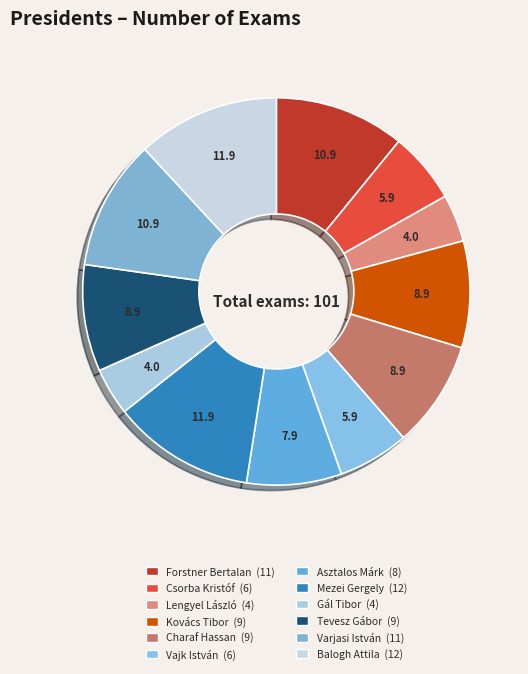

To the nearest percent, what is the difference between the Mezei Gergely and Vajk István slice percentages?

6%